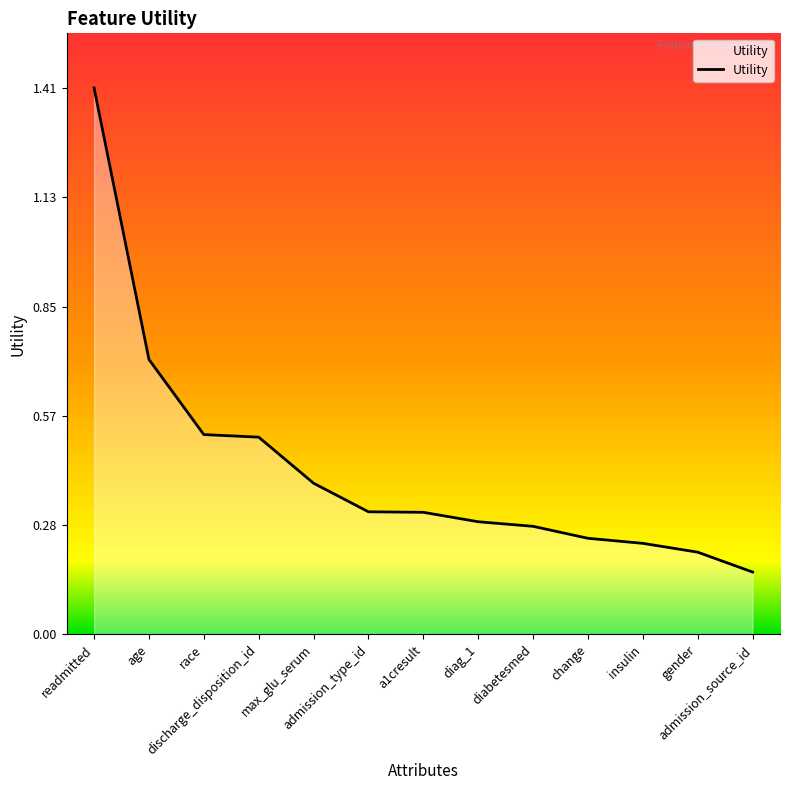

At which category does the chart reach its minimum across all series?

admission_source_id